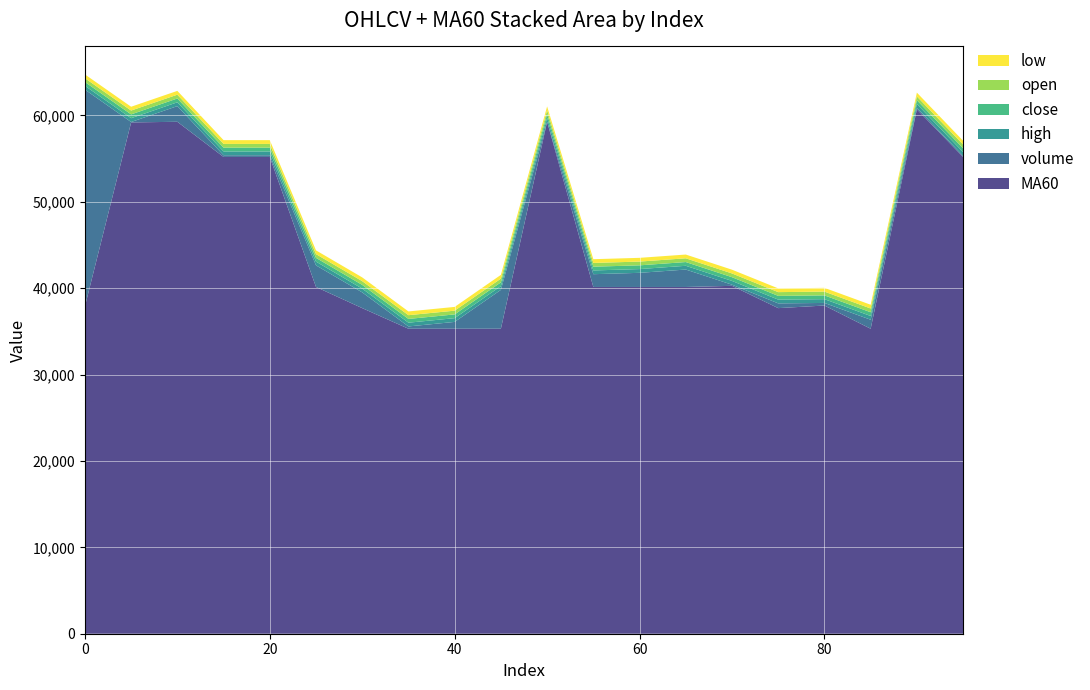

Reading left to right, transcribe all the data shown in this chart.

volume: 25103.5	47.0	1813.7	200.0	200.0	2500.0	1820.0	265.7	790.0	4498.5	3.0	1480.0	1637.0	2017.1	132.3	550.0	300.0	1040.5	179.2	125.9
high: 439.1	442.0	442.0	436.3	436.3	433.9	433.9	433.9	433.9	433.9	442.7	433.9	433.9	433.9	434.0	433.9	436.7	433.9	438.3	437.0
close: 439.1	442.0	441.0	436.3	436.3	433.9	433.9	433.9	433.9	433.9	442.7	433.9	433.9	433.9	434.0	433.9	436.7	433.9	438.0	436.3
open: 438.1	442.0	440.0	436.3	436.3	433.9	433.9	433.9	433.9	433.9	442.7	433.9	433.9	433.9	434.0	433.9	436.6	433.9	438.3	437.0
low: 438.1	442.0	440.0	436.3	436.3	433.9	433.9	433.9	433.9	433.9	442.7	433.9	433.9	433.9	433.9	433.9	436.7	433.9	438.0	436.3
MA60: 37878.2	59178.5	59253.2	55182.7	55182.7	40133.3	37685.5	35300.4	35300.4	35300.4	59256.3	40133.3	40133.3	40133.3	40265.5	37685.5	37985.5	35300.4	60694.6	55182.7